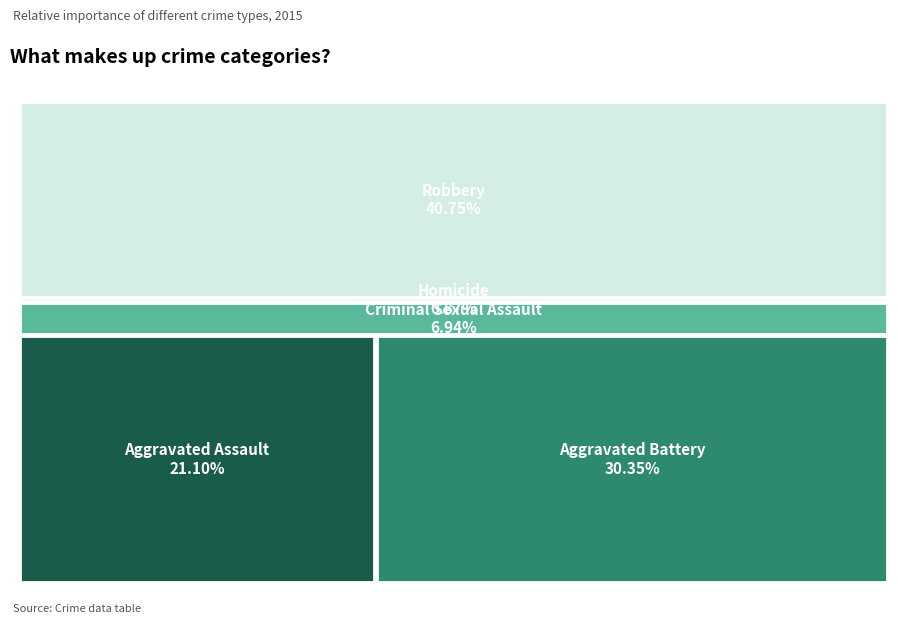

What is the total percentage of Homicide and Criminal Sexual Assault?

7.8%